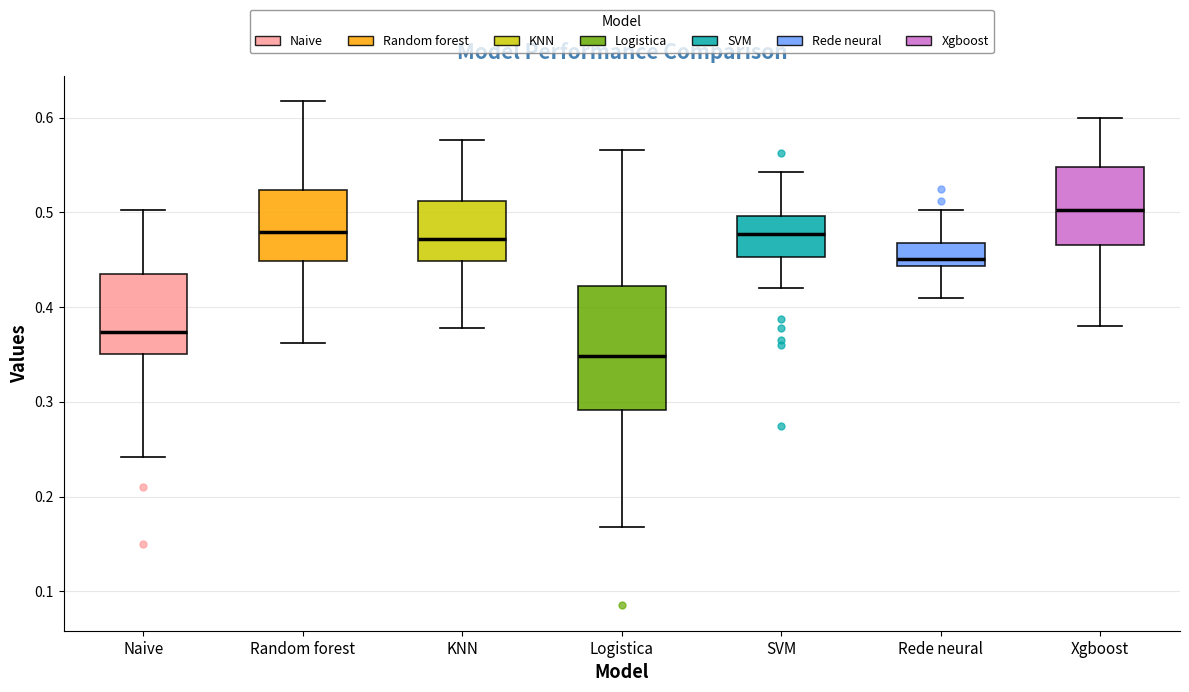

Reading left to right, transcribe this box plot: for each box, give where its median line is, the range the box spans, and where its two whiskers end, as read against the y-axis. The values are not printed on the chart, so give them approximately, as read against the axis.

Naive: median 0.37, box 0.35 to 0.44, whiskers 0.24 to 0.50
Random forest: median 0.48, box 0.45 to 0.52, whiskers 0.36 to 0.62
KNN: median 0.47, box 0.45 to 0.51, whiskers 0.38 to 0.58
Logistica: median 0.35, box 0.29 to 0.42, whiskers 0.17 to 0.57
SVM: median 0.48, box 0.45 to 0.50, whiskers 0.42 to 0.54
Rede neural: median 0.45, box 0.44 to 0.47, whiskers 0.41 to 0.50
Xgboost: median 0.50, box 0.47 to 0.55, whiskers 0.38 to 0.60